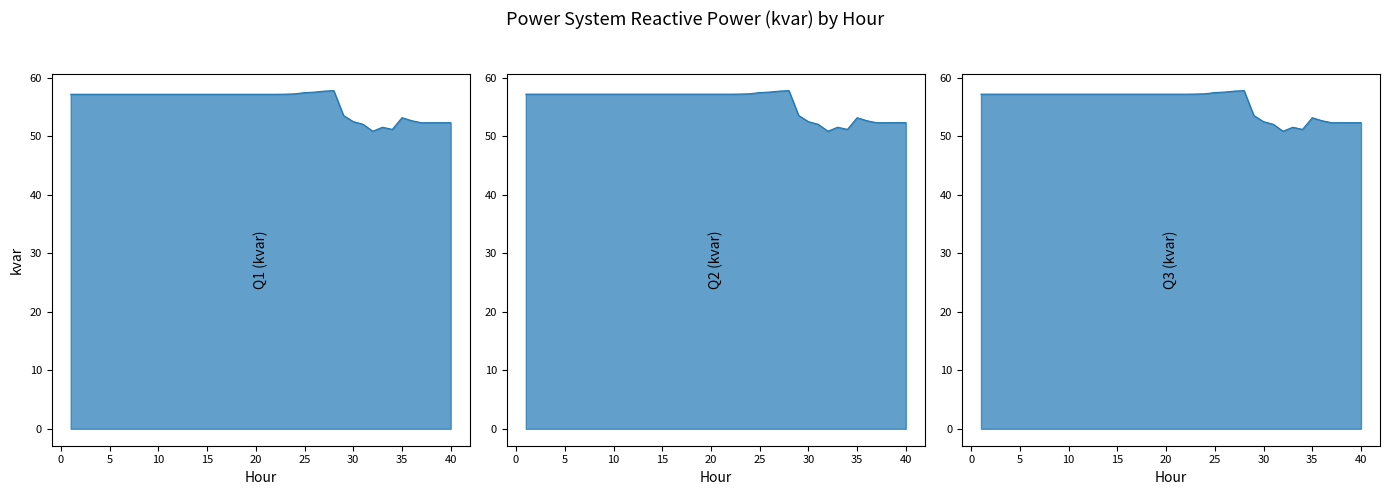

What is the sum of the Q2 (kvar) values at 3 and 1?

114.5